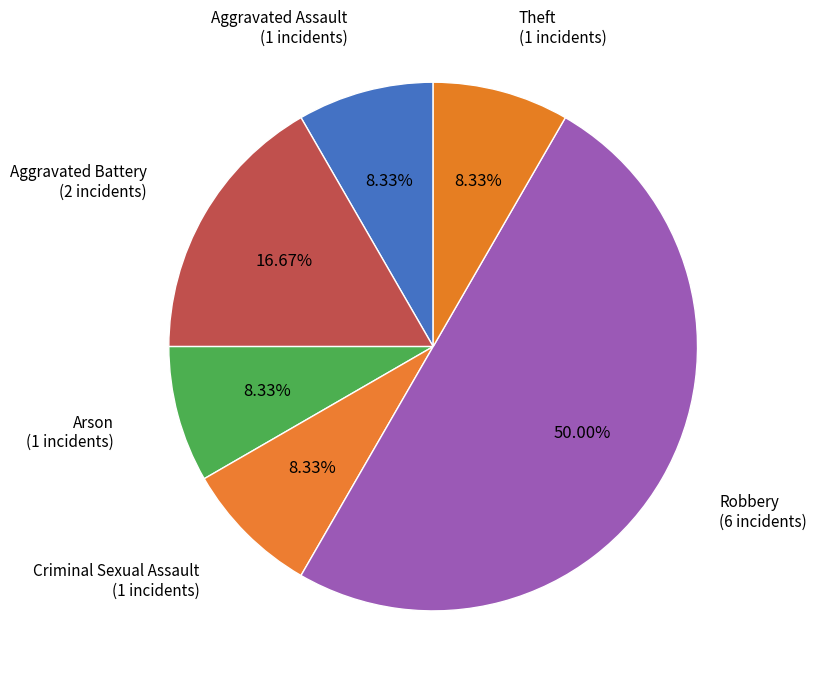

Which has a higher value, Aggravated Battery (2 incidents) or Aggravated Assault (1 incidents)?

Aggravated Battery (2 incidents)